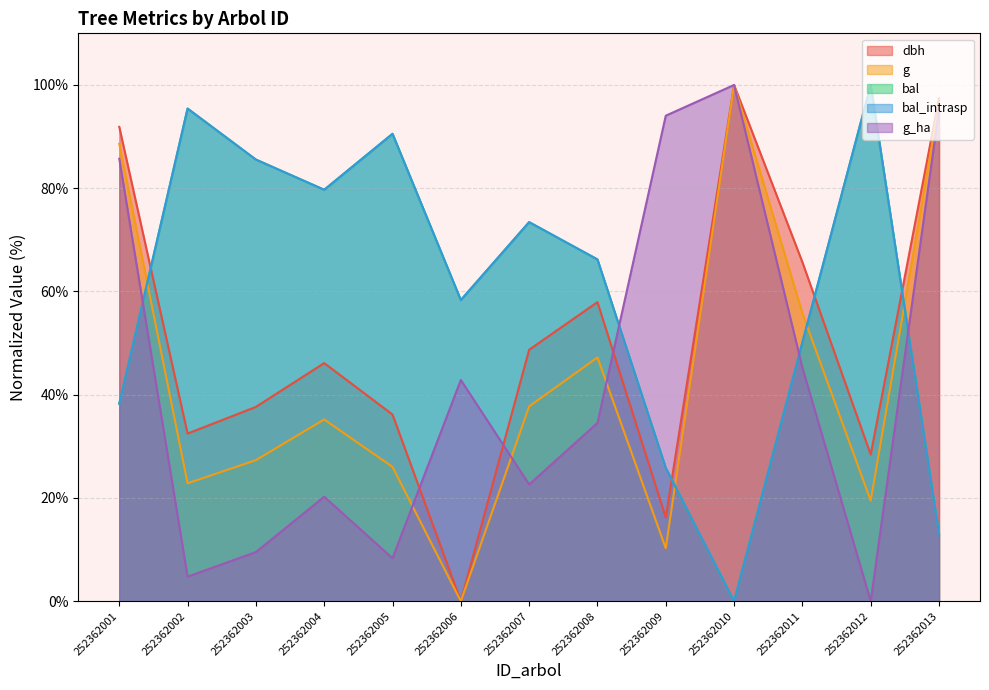

What is the spread (max minus min) of values at 252362012?

100.0